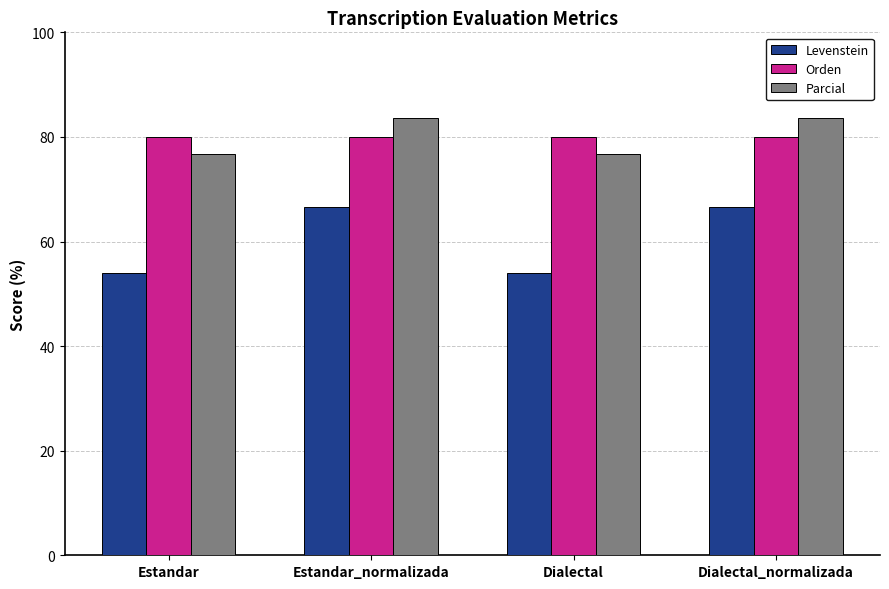

What is the difference between the highest and lowest values at Estandar_normalizada?

16.9